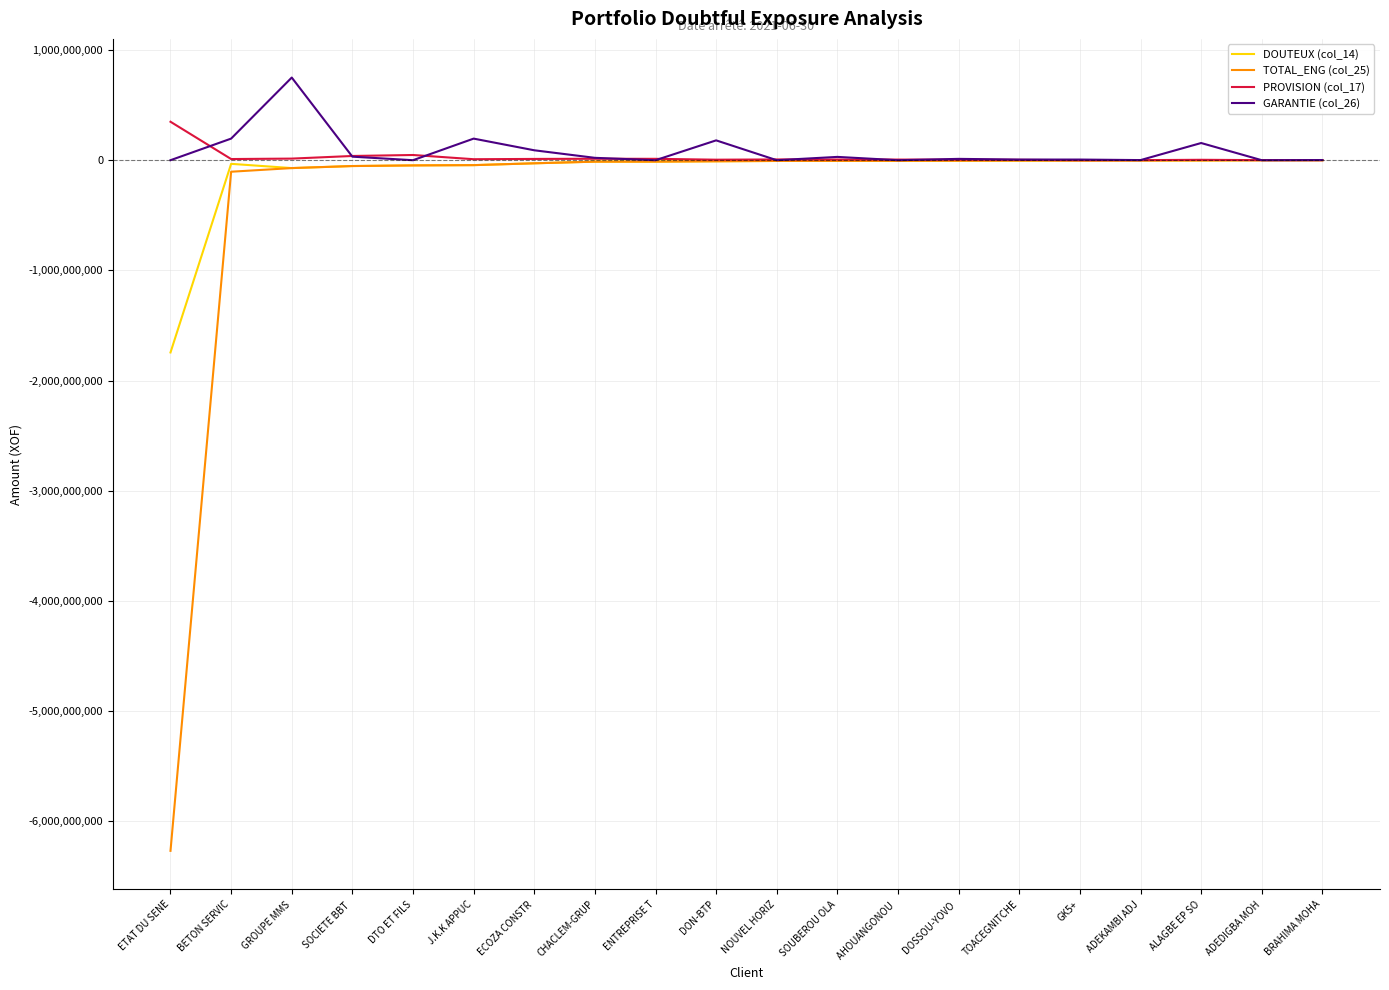

Which category has the highest value in the PROVISION (col_17) series?

ETAT DU SENE